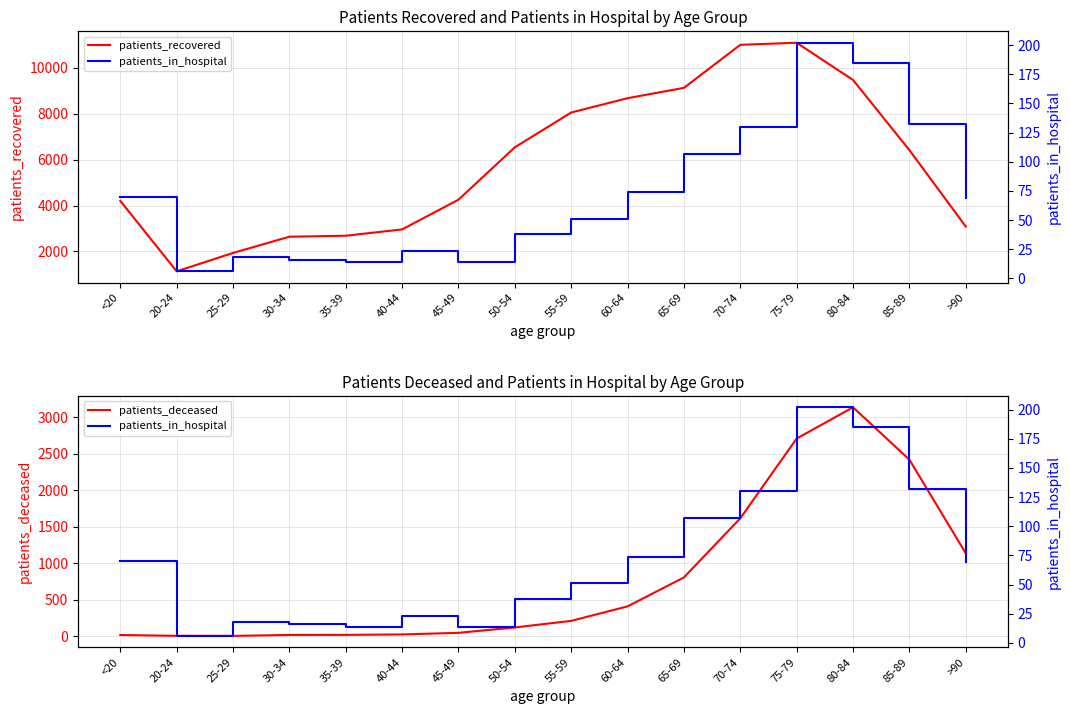

Which series has the widest spread of values?

patients_recovered